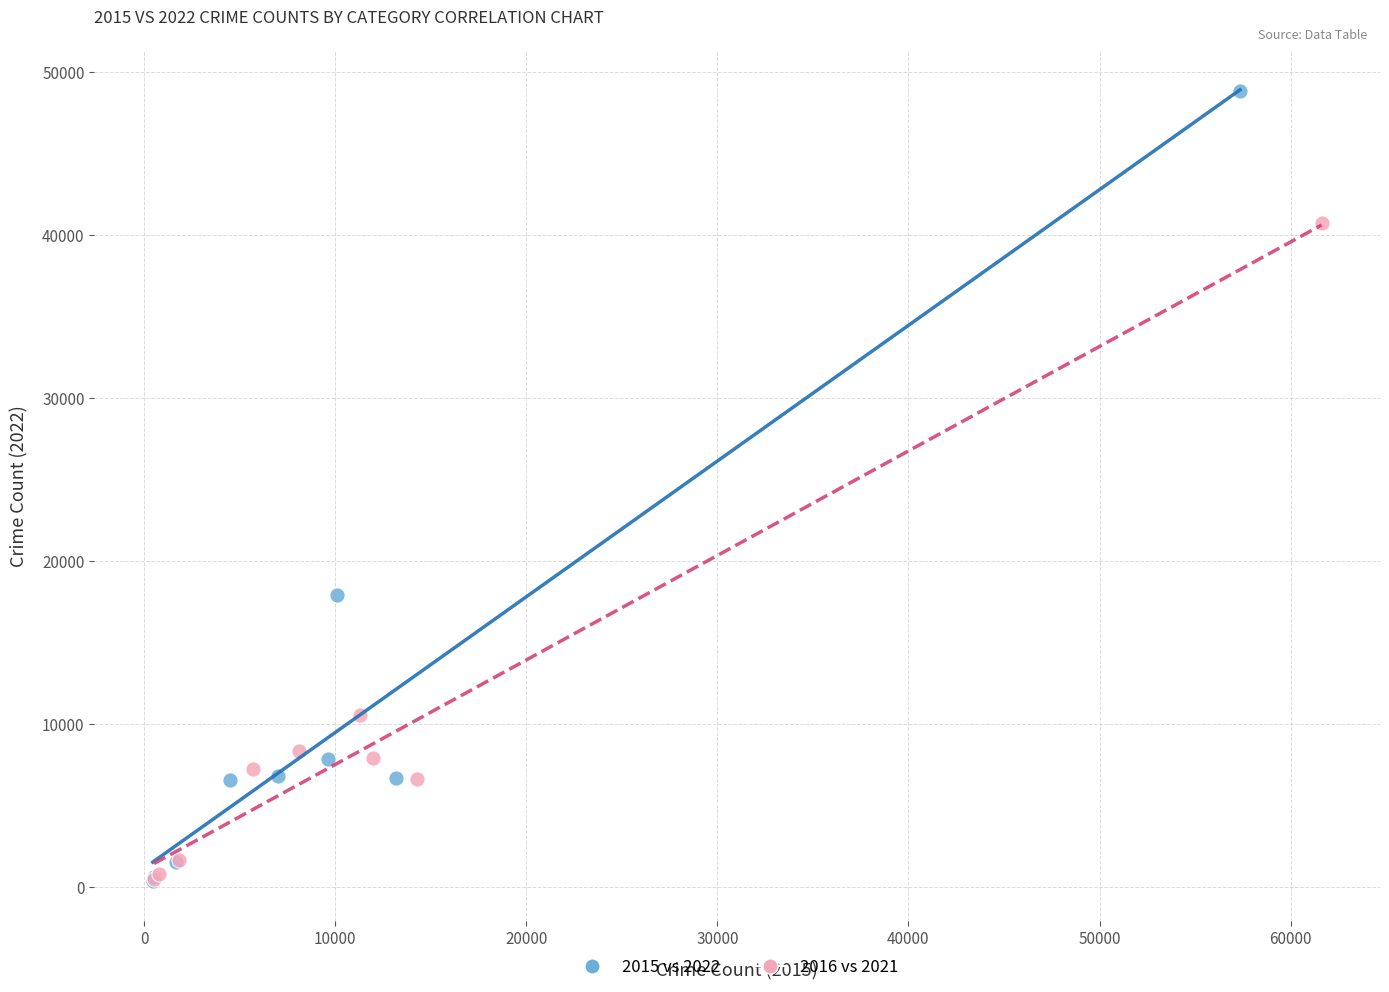

Which series has the largest Y range (max minus min)?

2015 vs 2022